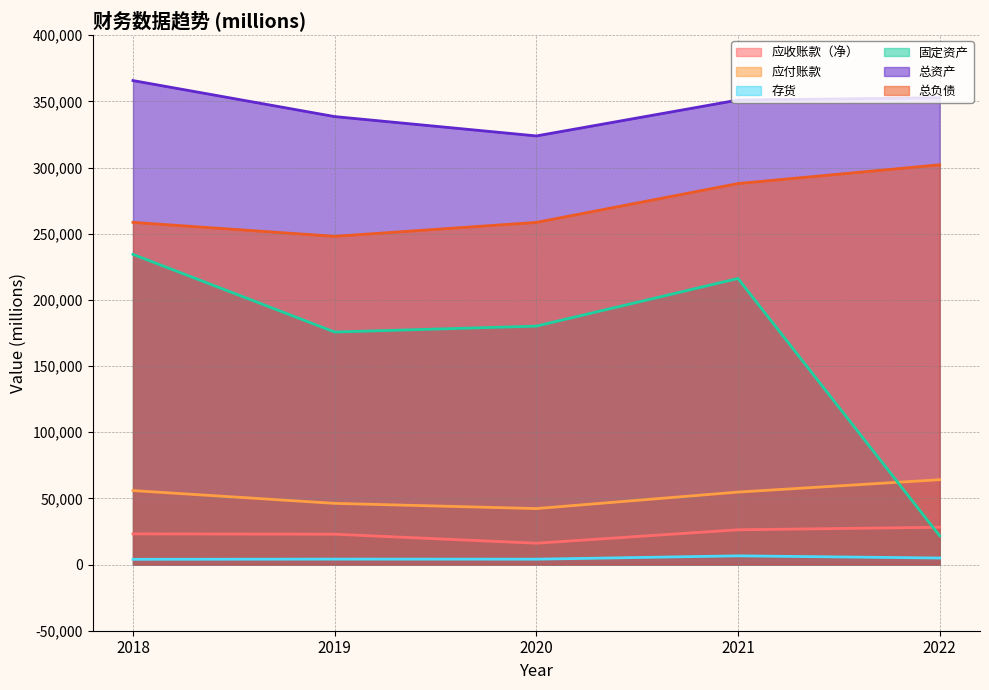

What are all the series names shown in the legend?

应收账款（净）, 应付账款, 存货, 固定资产, 总资产, 总负债